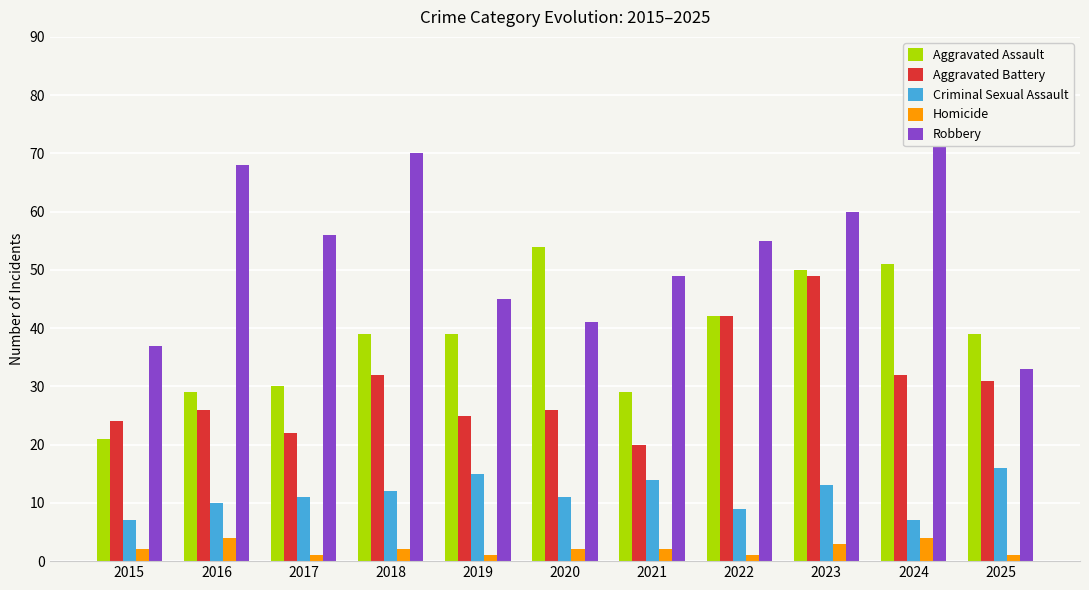

How many bars are there in total?

55